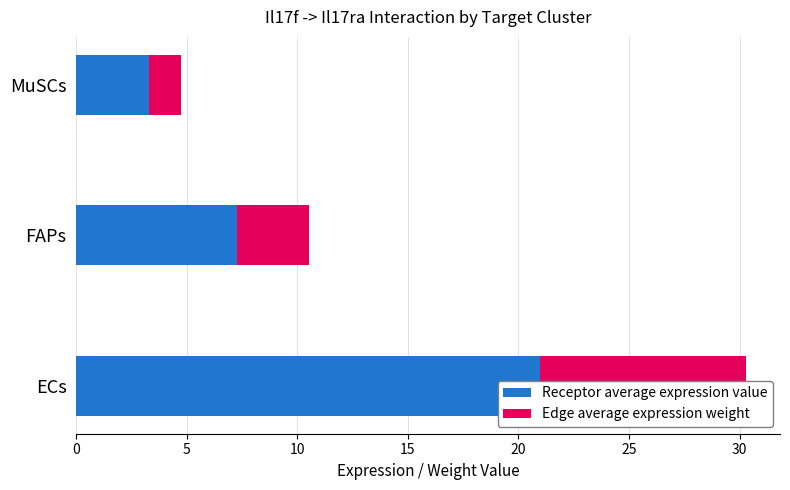

True or false: Edge average expression weight has a value of 3.8 at ECs.

False